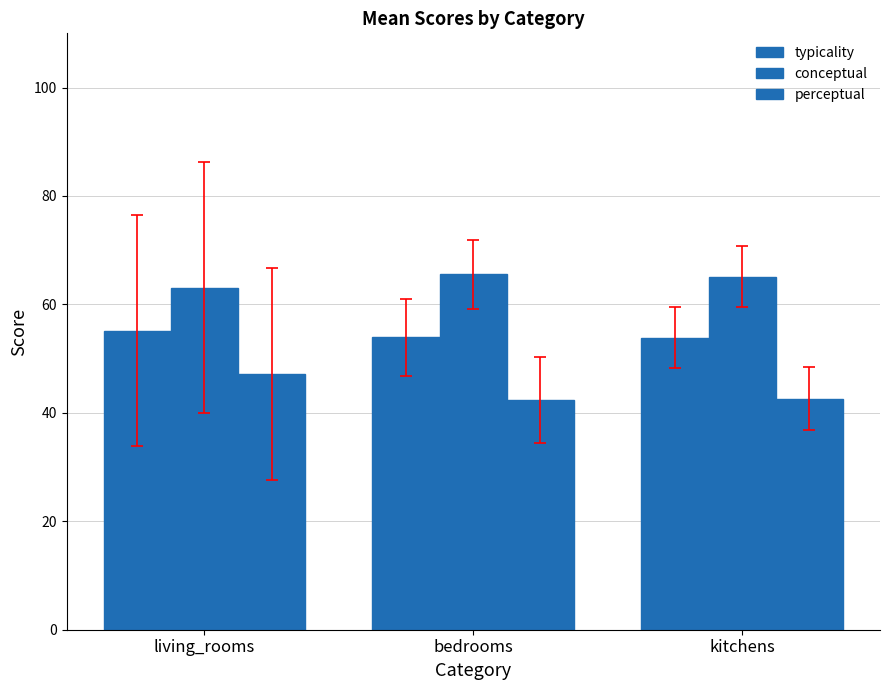

What is the average value of the perceptual series?

44.1